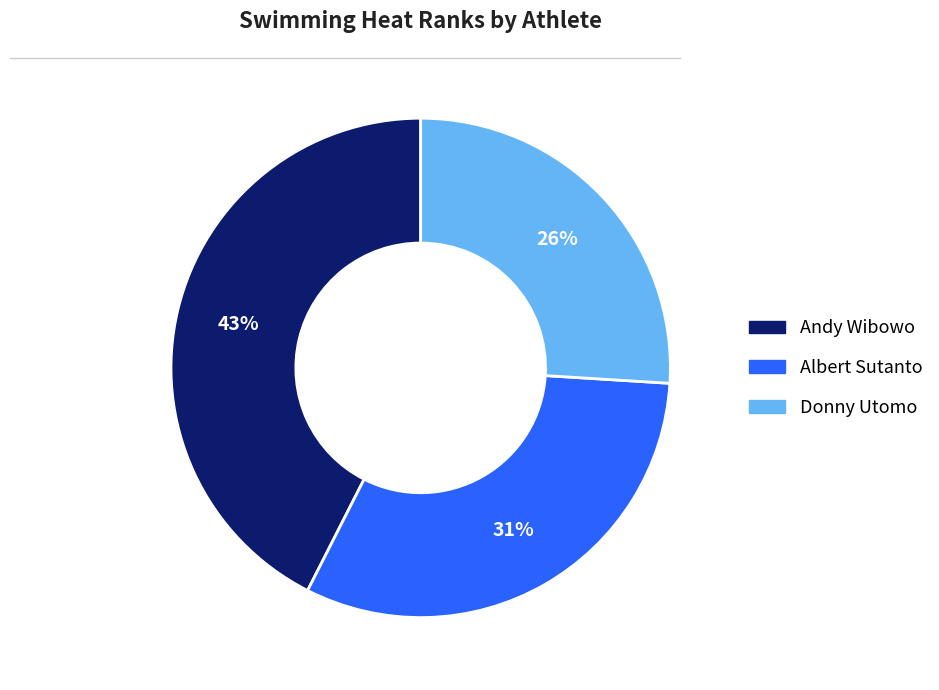

True or false: Donny Utomo accounts for 26% of the total.

True